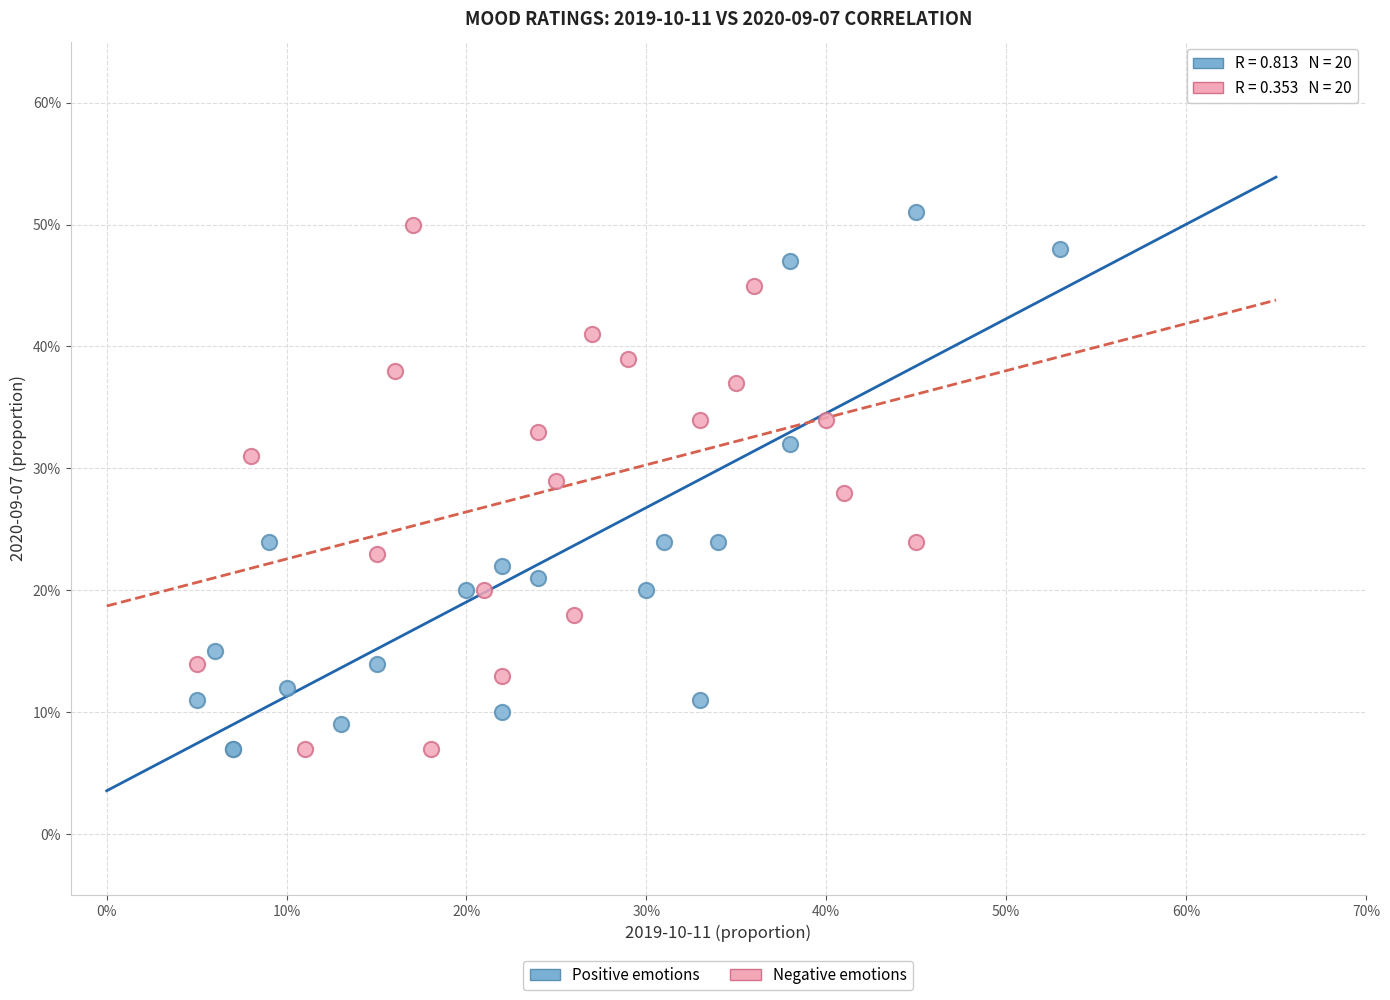

What are all the series names shown in the legend?

Positive emotions, Negative emotions